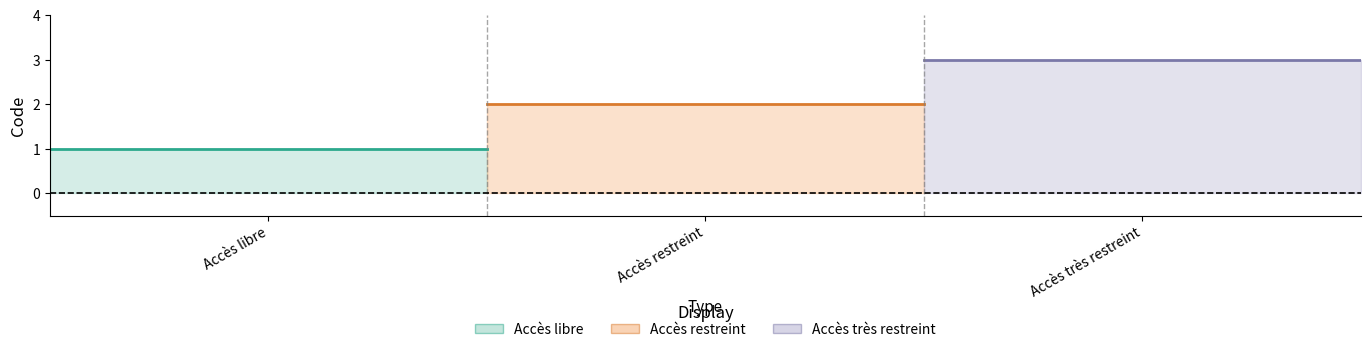

What is the average value?

2